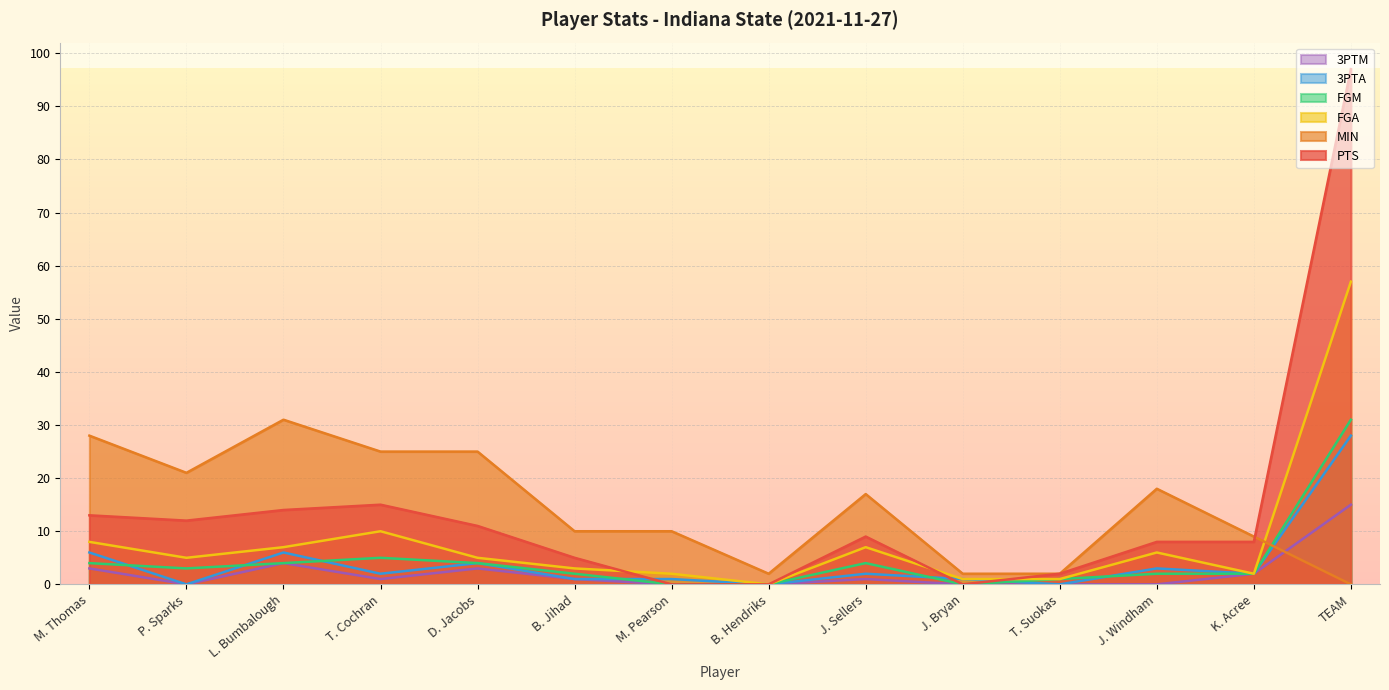

What is the difference between the second highest and minimum values in the FGM series?

5